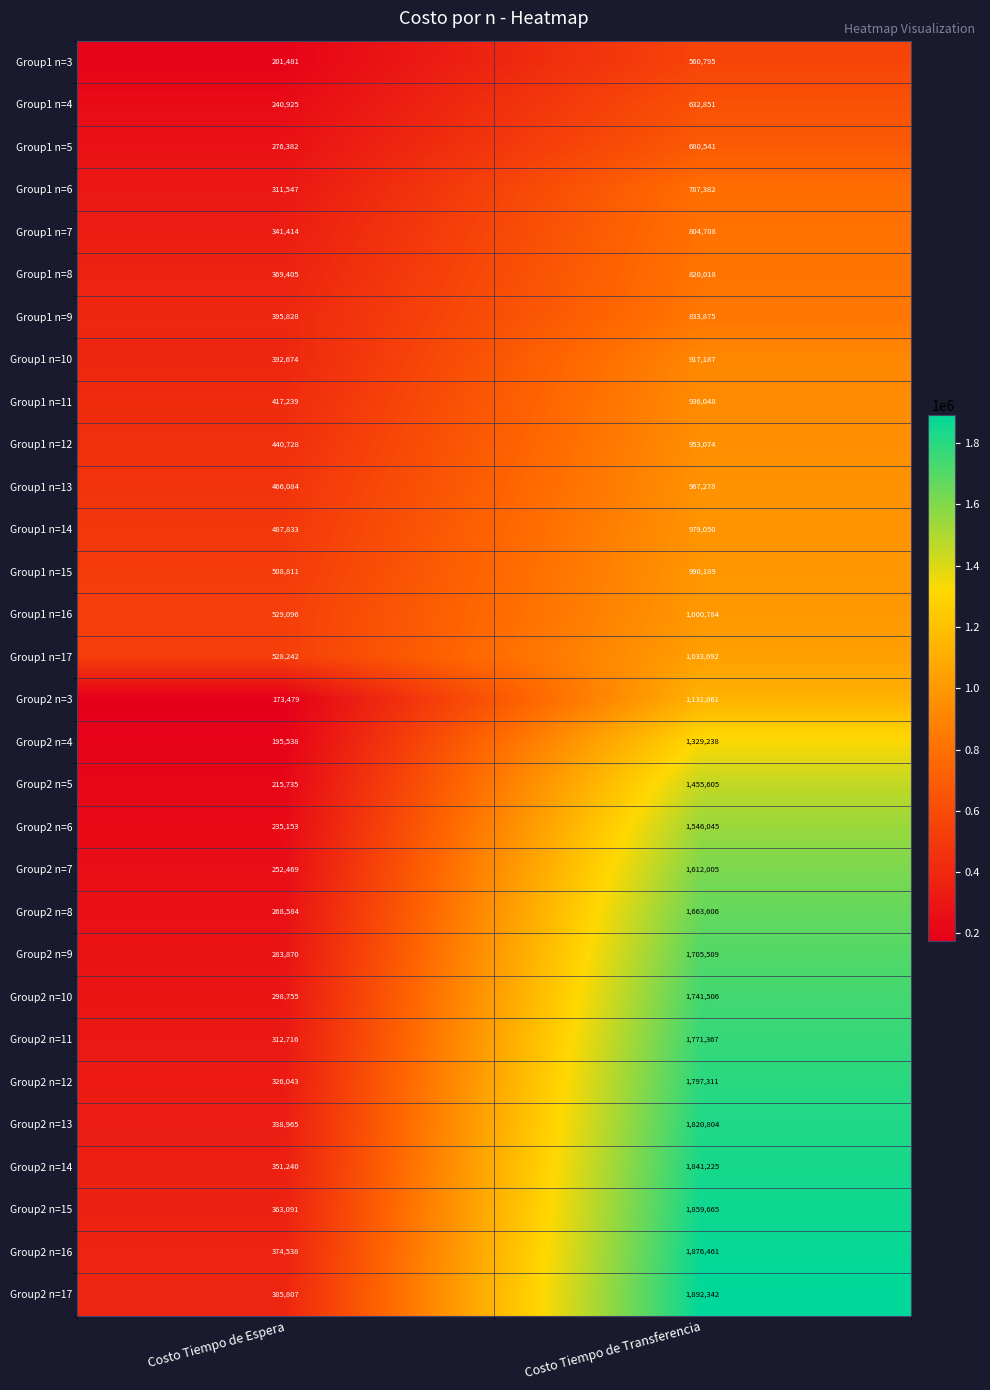

At which label is Group2 n=7 closest to 932237?

Costo Tiempo de Espera